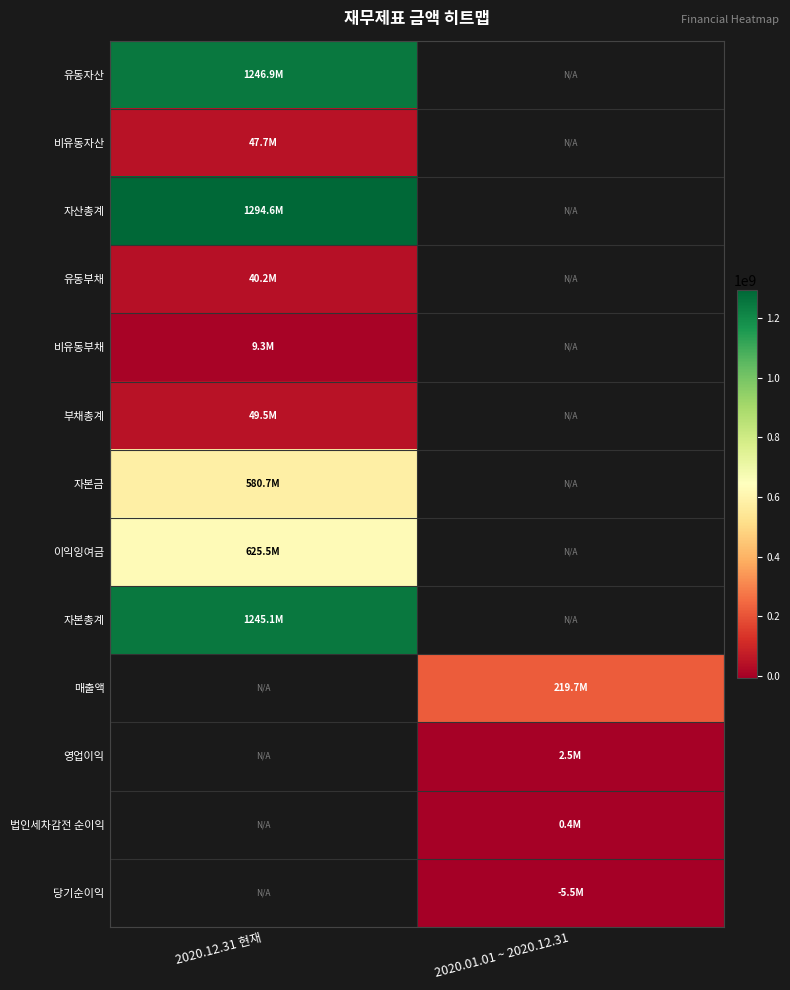

At how many categories does at least one series exceed 452136387?

1